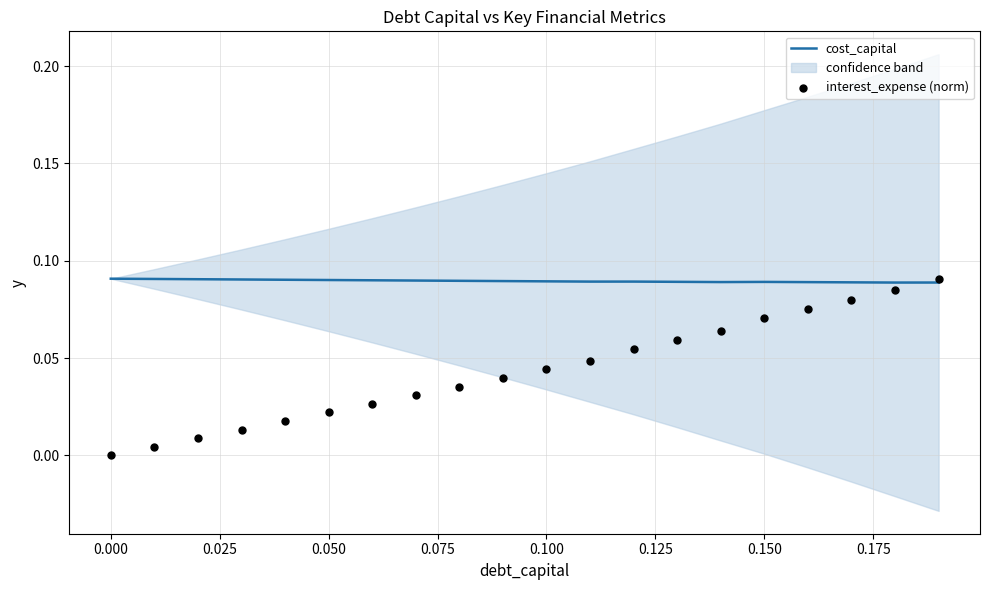

Which series has the widest spread of Y values?

interest_expense (norm)